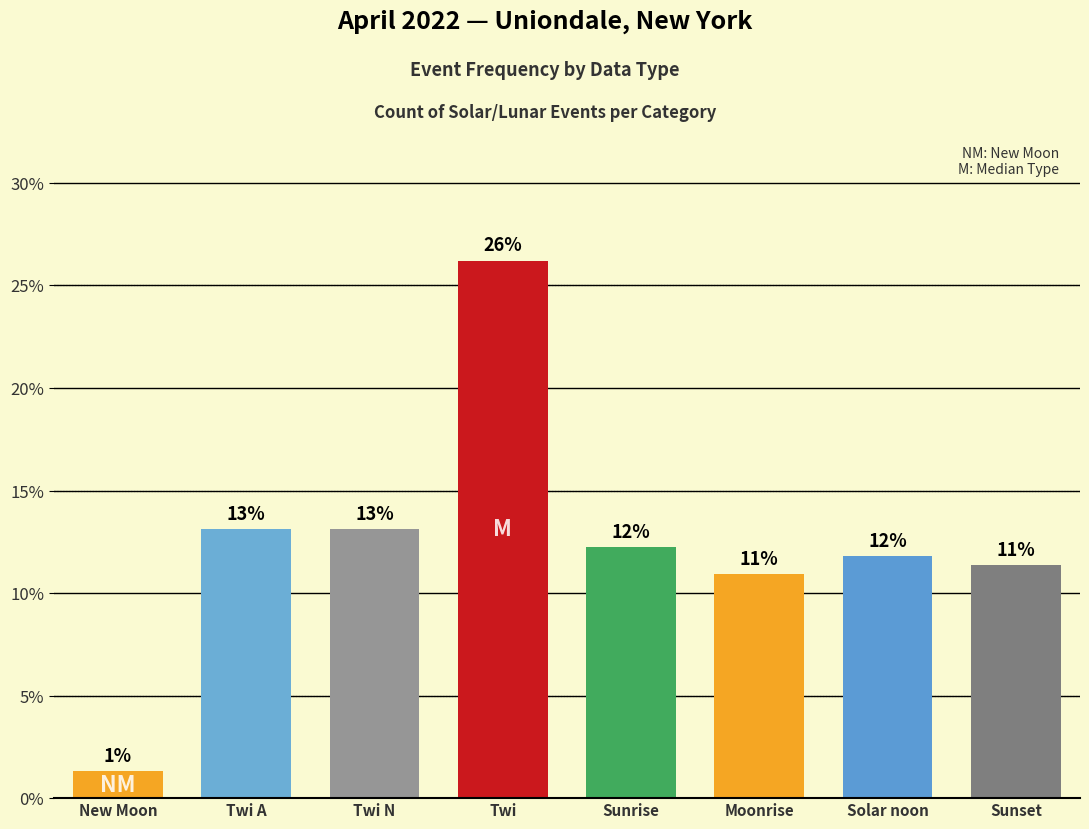

The value at Twi is 26.2. True or false?

True